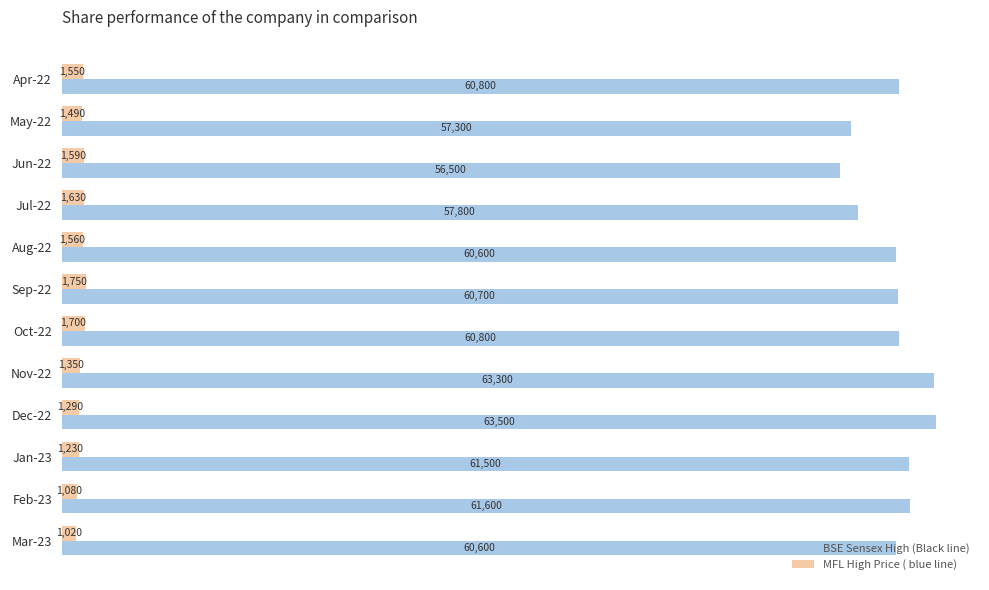

What is the difference between the maximum and second lowest values in the MFL High Price ( blue line) series?

670